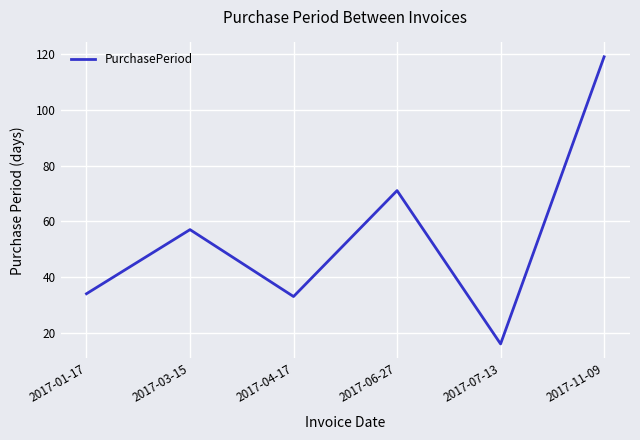

How many interior local peaks (higher than both neighbors) does the data have?

2